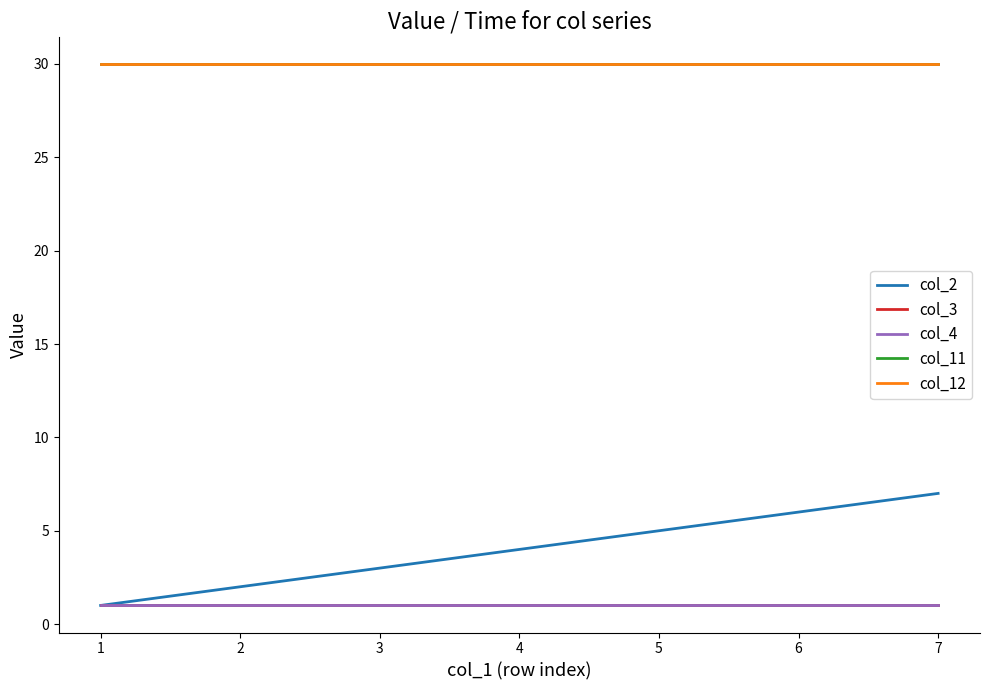

Rank the series at 5 from lowest to highest value.

col_3, col_4, col_2, col_11, col_12